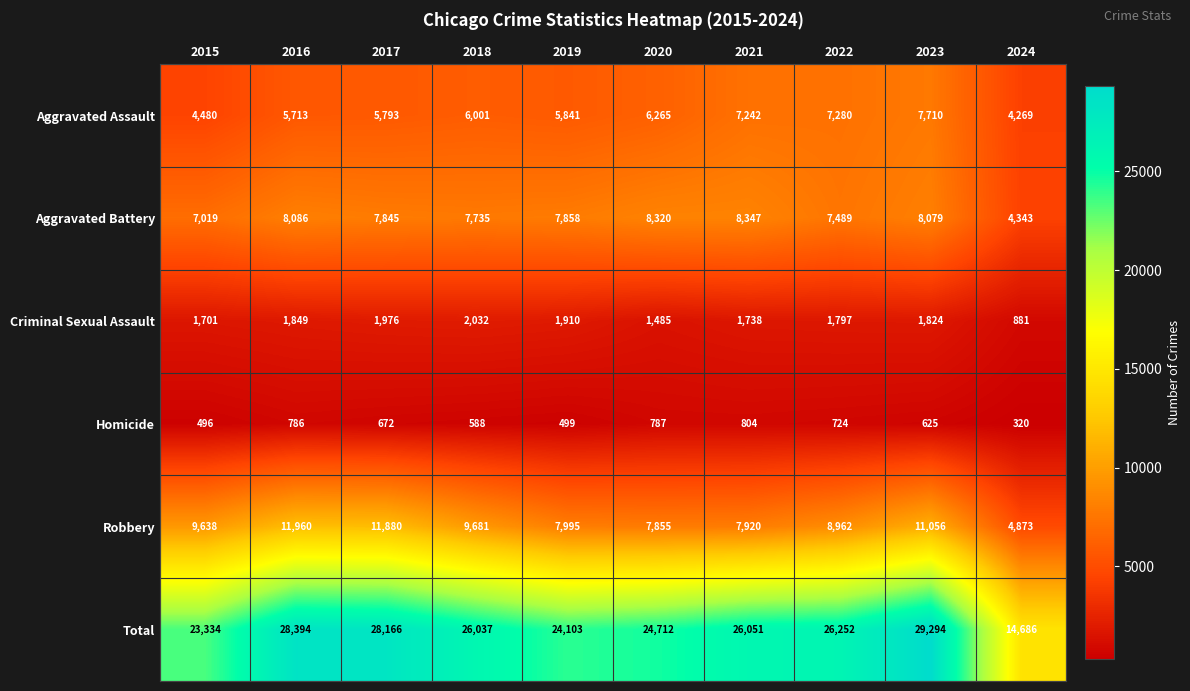

At how many categories does at least one series exceed 16181?

9